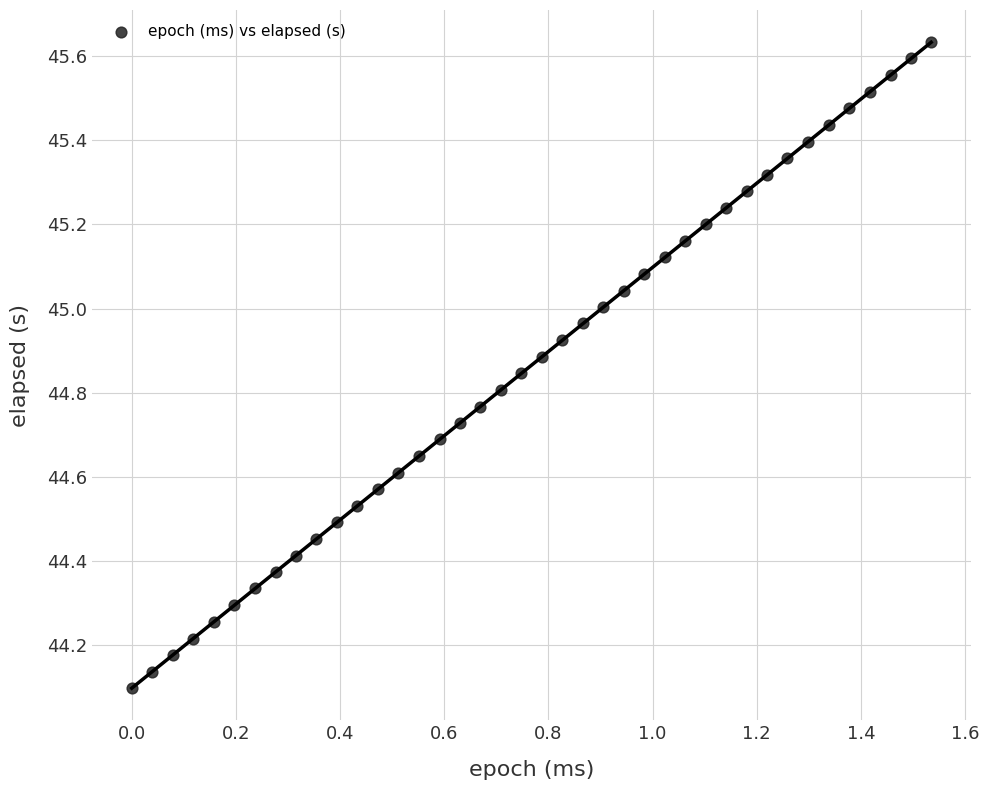

What is the range of Y values (max minus min)?

1.5